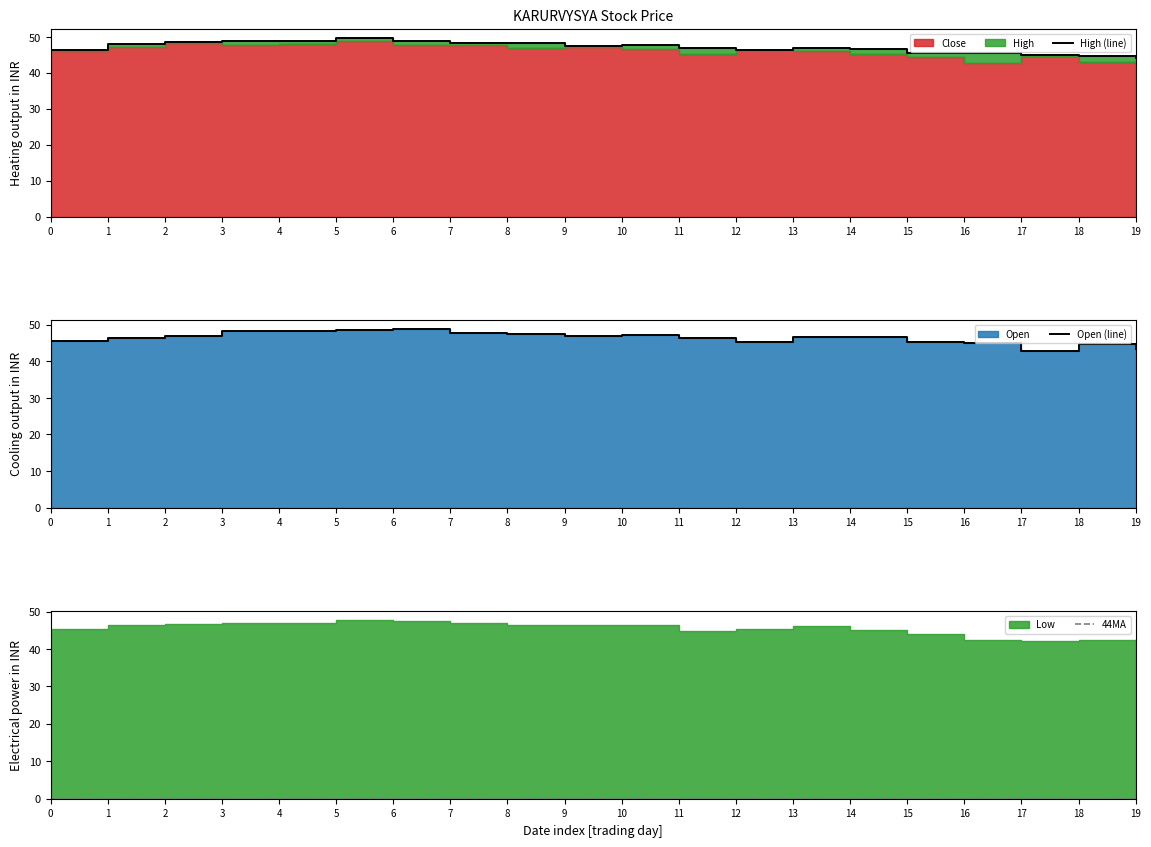

How many data points does each series have?

20